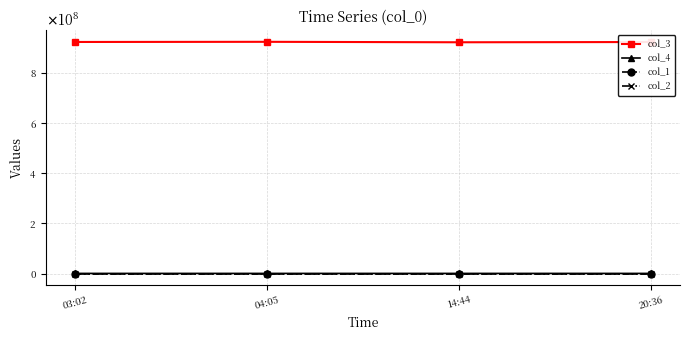

What is the total value across all series at 20:36?

924353247.9